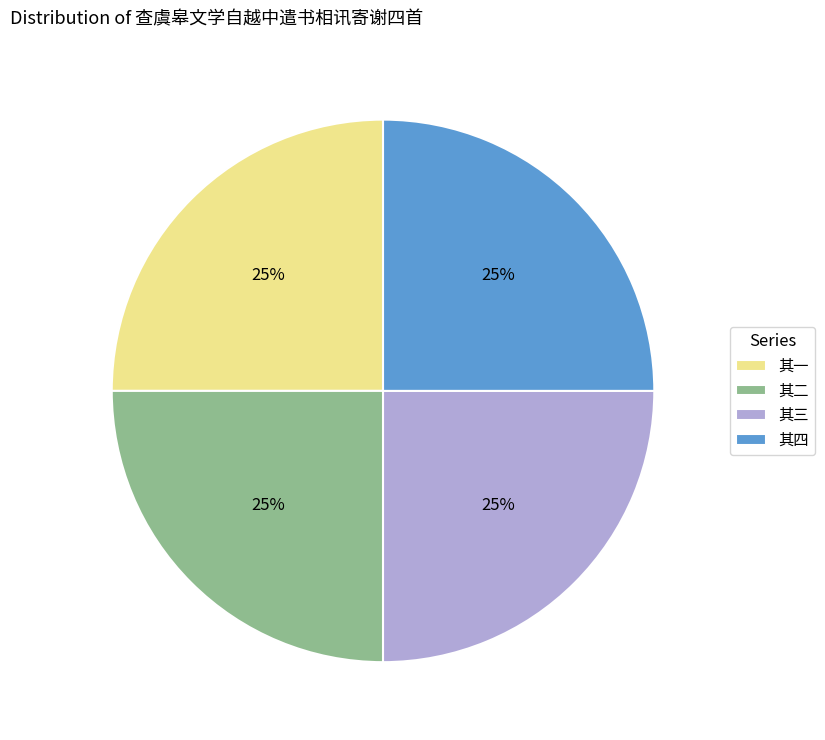

Does 其二 represent more than half of the total?

No